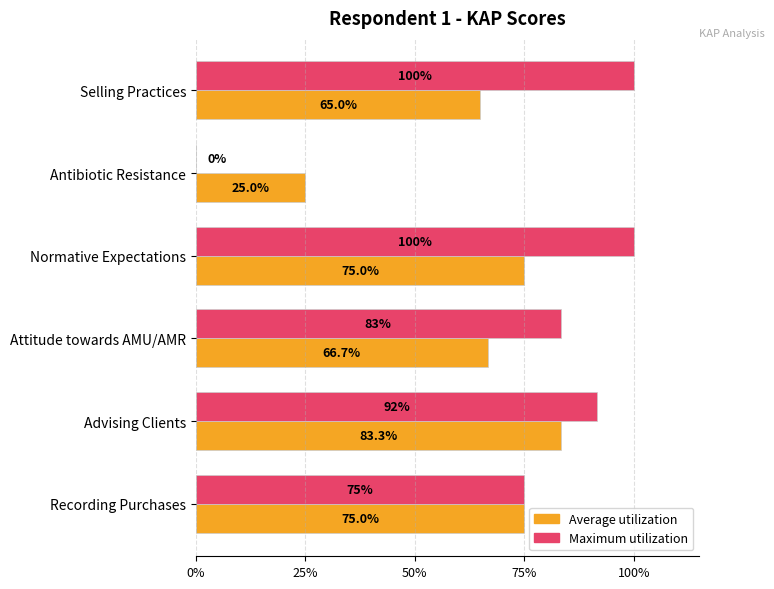

What are all the series names shown in the legend?

Average utilization, Maximum utilization